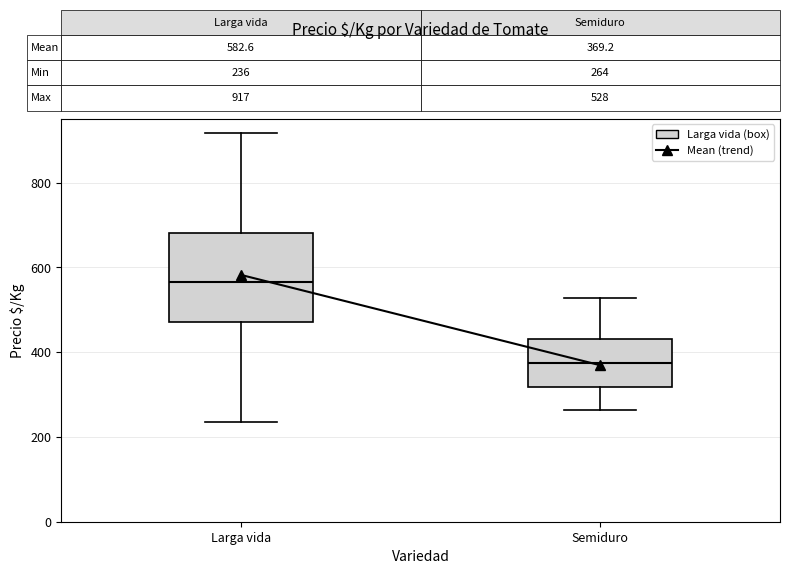

Which box has the highest median line?

Larga vida